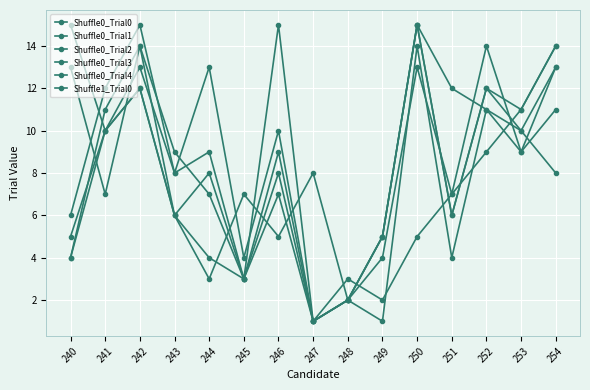

What value does the Shuffle0_Trial2 series have at 254, to the nearest 10?

10